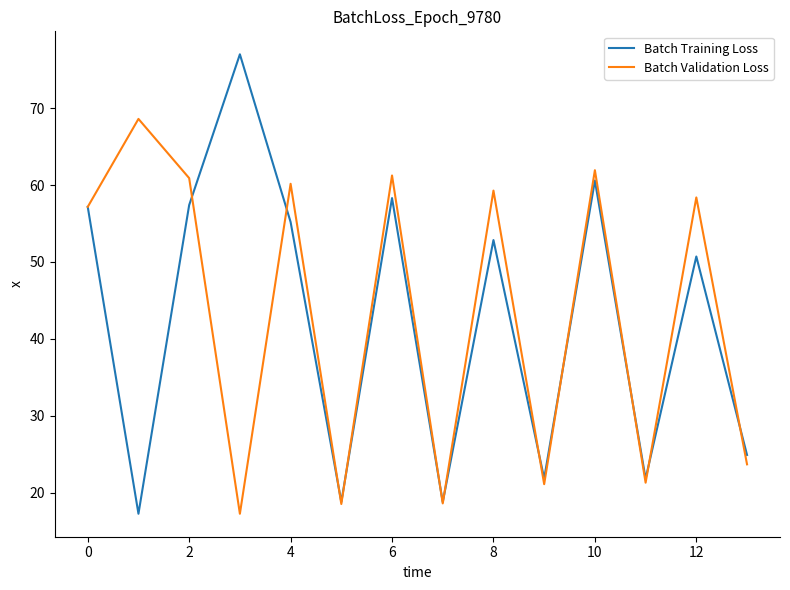

Which series has the largest range (max minus min)?

Batch Training Loss